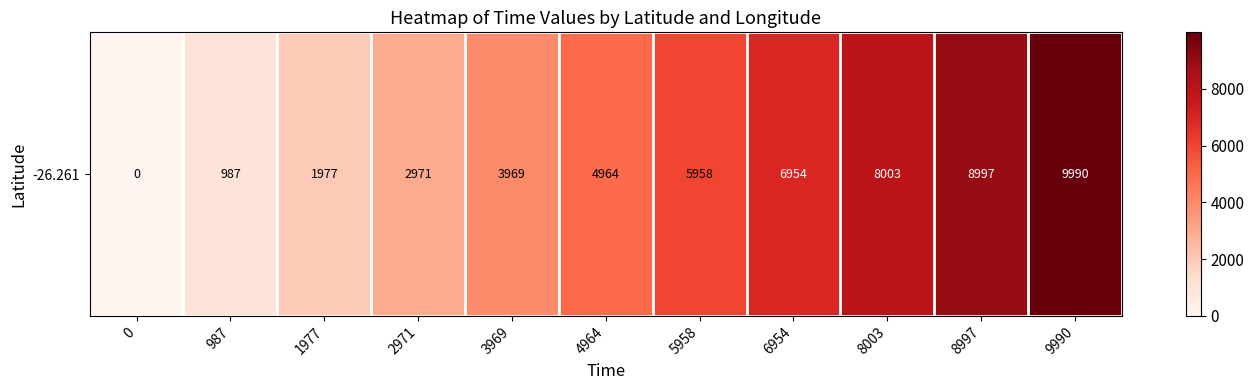

How many values exceed 4964?

5